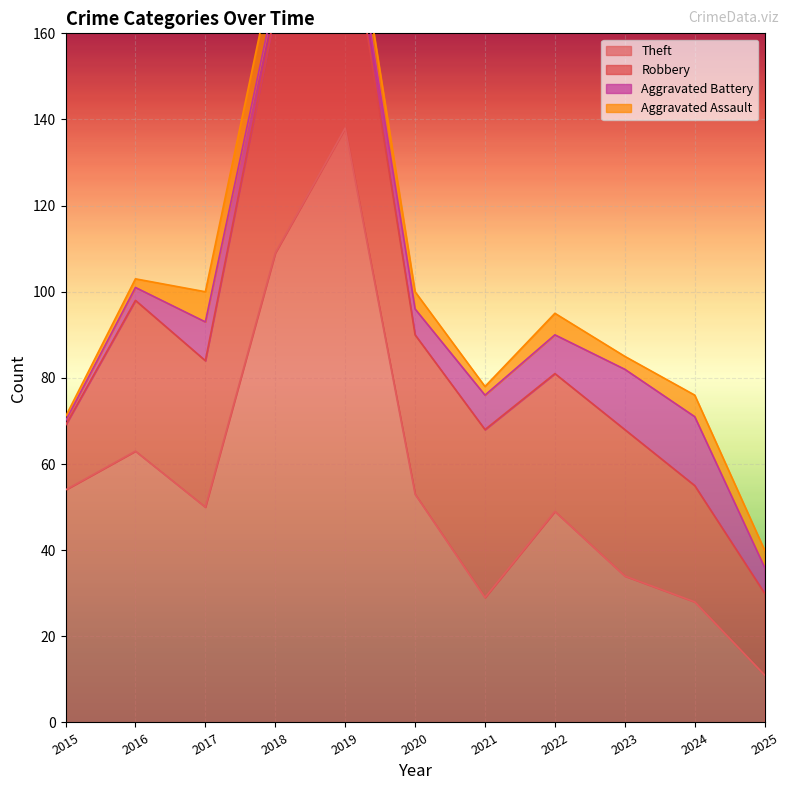

Which series has the widest spread of values?

Theft